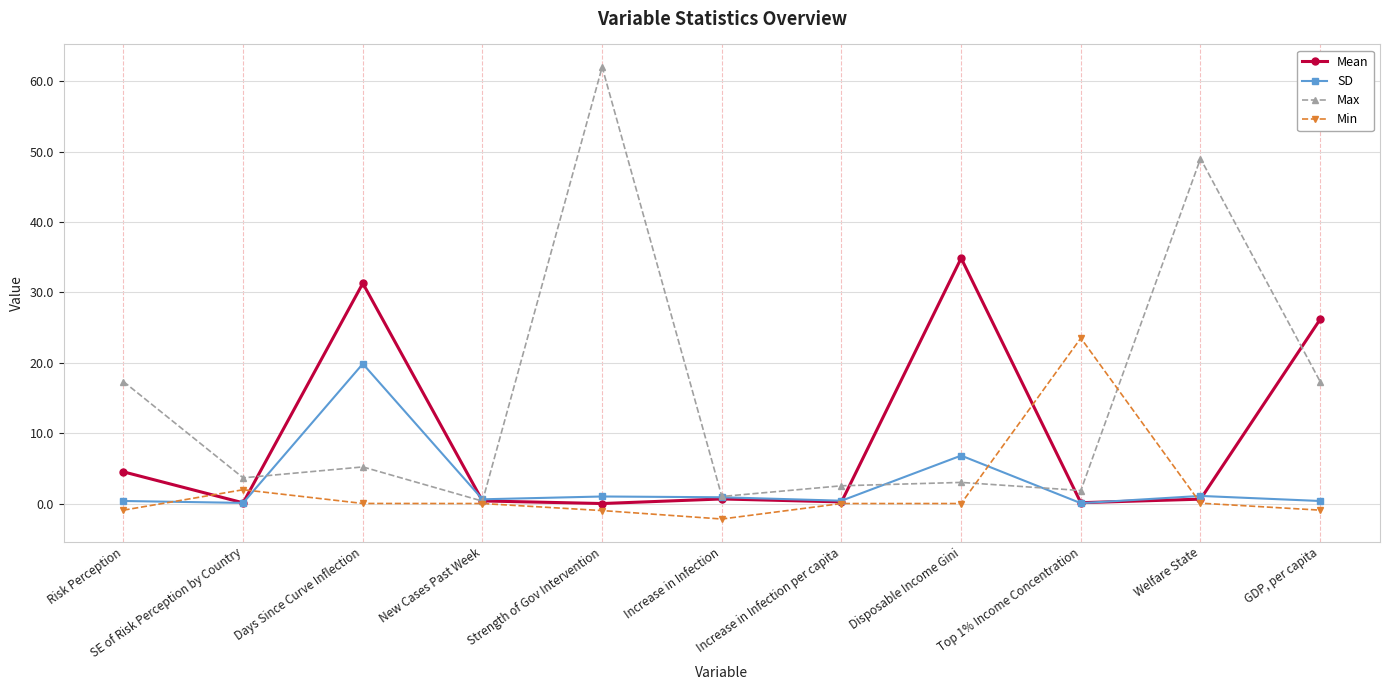

True or false: Max has a value of 1.9 at Top 1% Income Concentration.

True